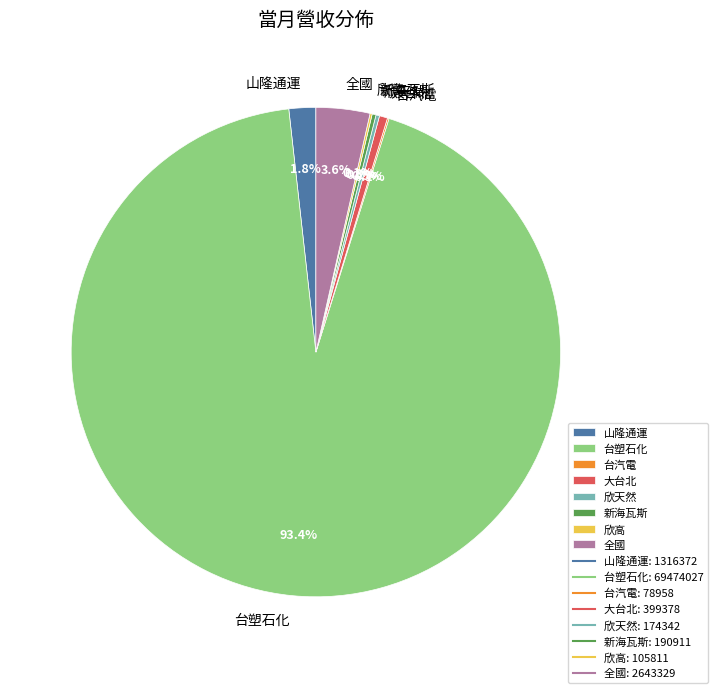

What percentage is NOT represented by 山隆通運?

98.2%